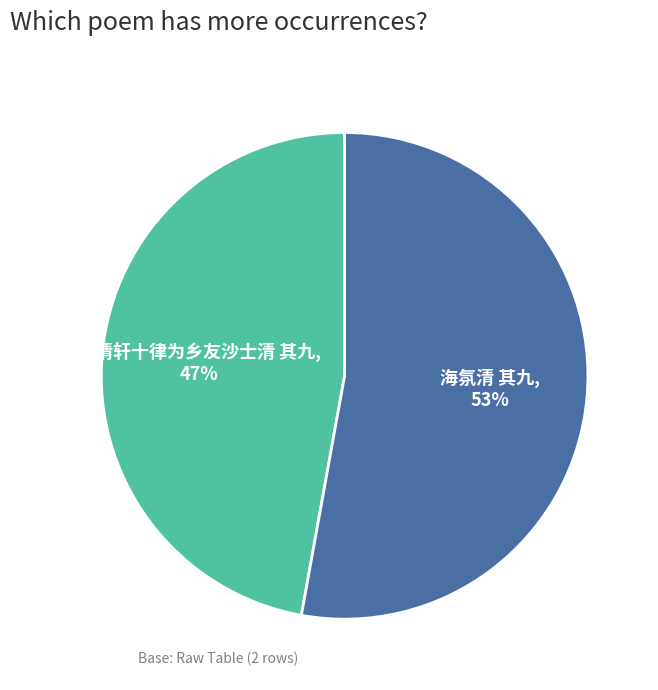

Rank the categories by value from lowest to highest.

乐清轩十律为乡友沙士清 其九, 海氛清 其九